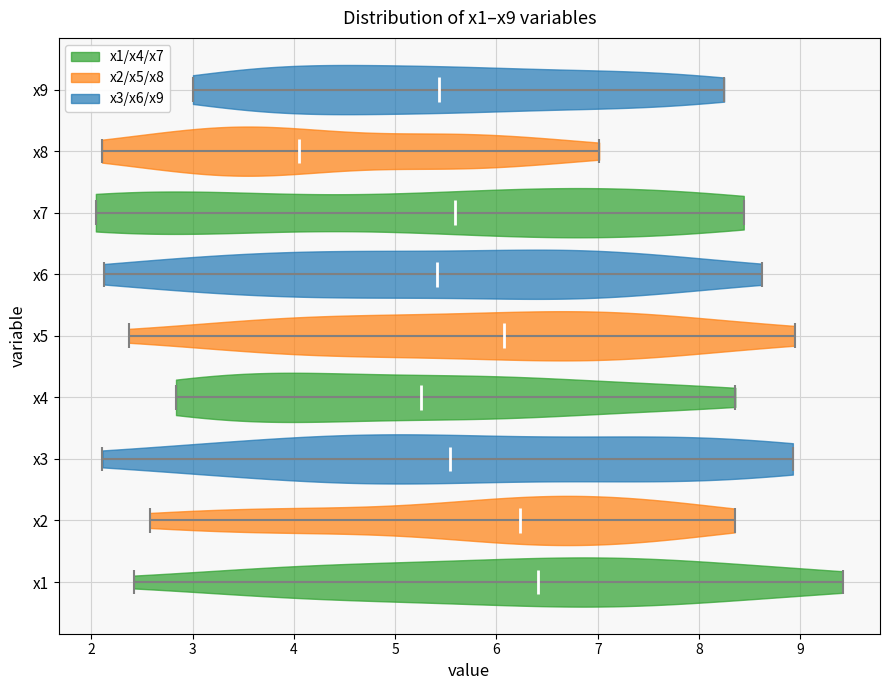

Reading bottom to top, read every violin against the x-axis: where its median line is, and the lowest and highest points it reaches. The values are not printed on the chart, so give them approximately, as read against the axis.

x1: median line 6.4, lowest point 2.4, highest point 9.4
x2: median line 6.2, lowest point 2.6, highest point 8.4
x3: median line 5.5, lowest point 2.1, highest point 8.9
x4: median line 5.3, lowest point 2.8, highest point 8.4
x5: median line 6.1, lowest point 2.4, highest point 8.9
x6: median line 5.4, lowest point 2.1, highest point 8.6
x7: median line 5.6, lowest point 2.0, highest point 8.4
x8: median line 4.0, lowest point 2.1, highest point 7.0
x9: median line 5.4, lowest point 3.0, highest point 8.2